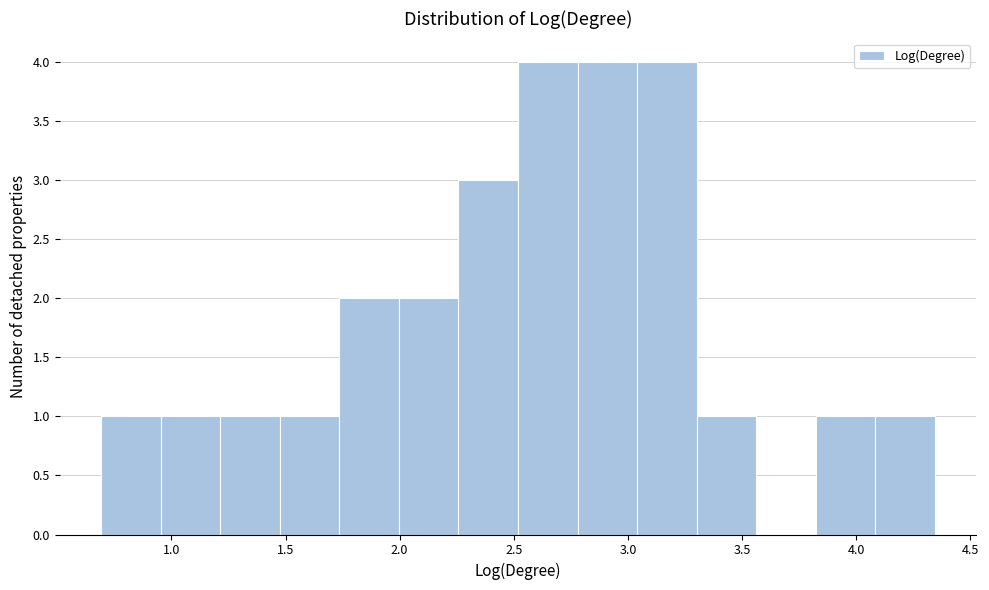

Reading left to right, transcribe this chart: for each bar, give the range it covers on the x-axis and its height. Neither the bar edges nor the heights are printed on the chart, so give them approximately, as read against the axes.

0.70 to 0.95: 1
0.95 to 1.20: 1
1.20 to 1.50: 1
1.50 to 1.75: 1
1.75 to 2.00: 2
2.00 to 2.25: 2
2.25 to 2.50: 3
2.50 to 2.80: 4
2.80 to 3.05: 4
3.05 to 3.30: 4
3.30 to 3.55: 1
3.55 to 3.80: 0
3.80 to 4.10: 1
4.10 to 4.35: 1